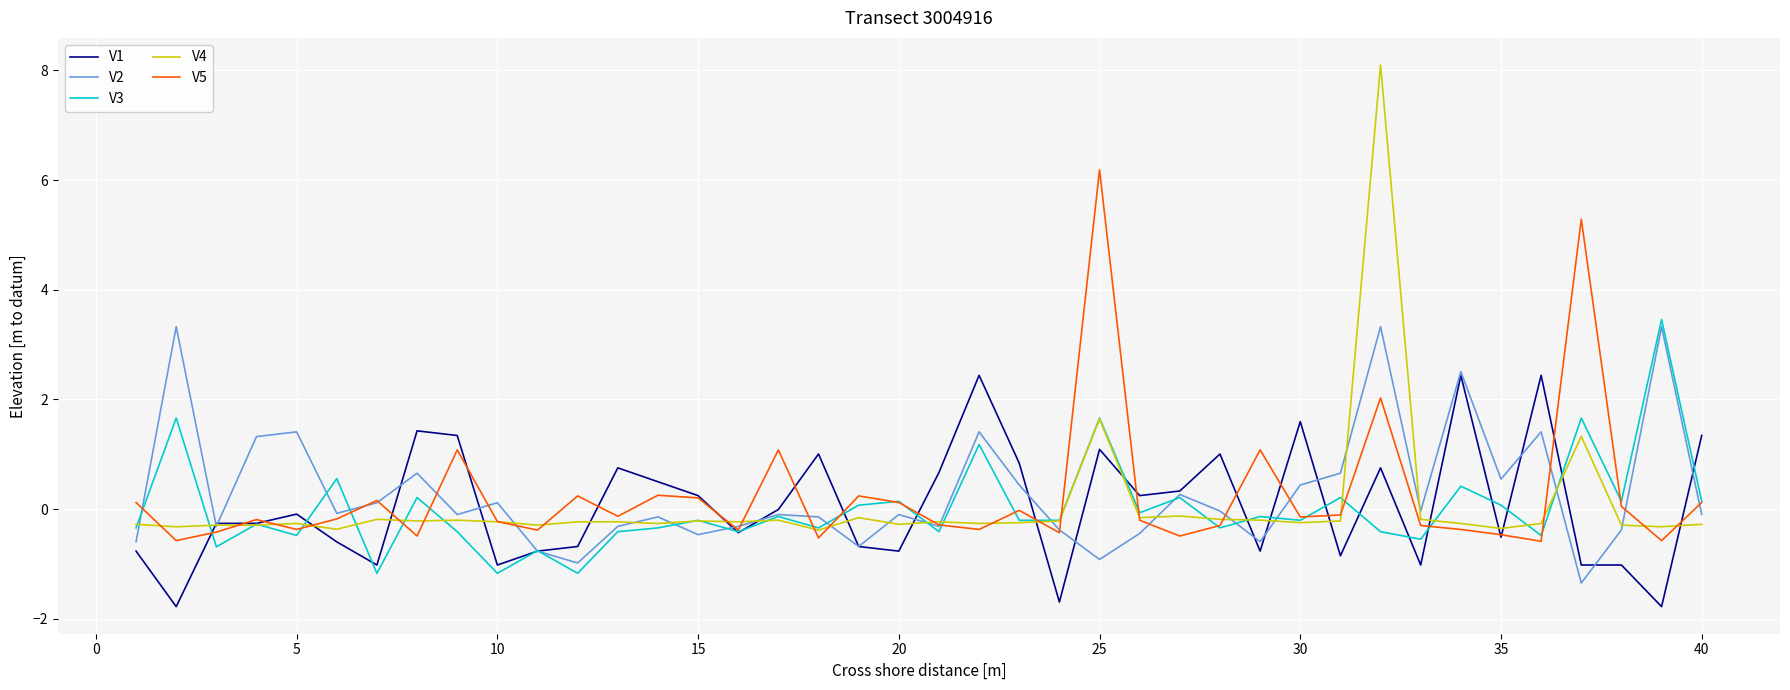

What is the highest value of the V5 series?

6.2